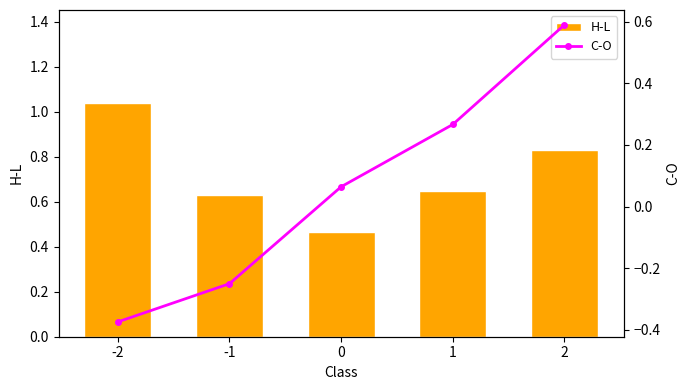

Which has a higher value, -1 or 2?

2